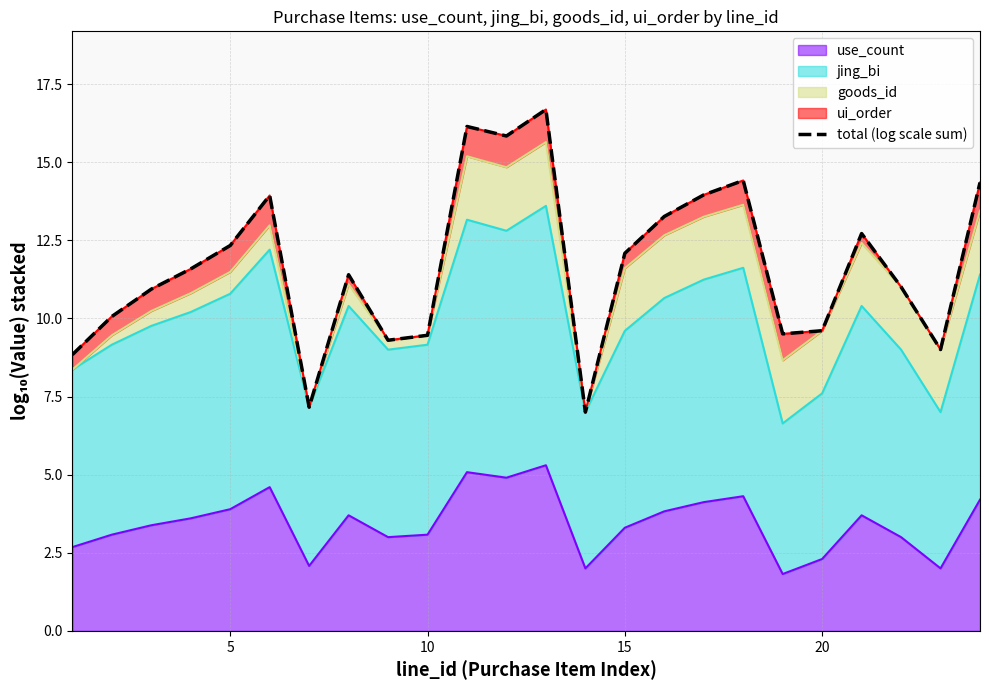

The use_count series shows 3.3 at 15. True or false?

True